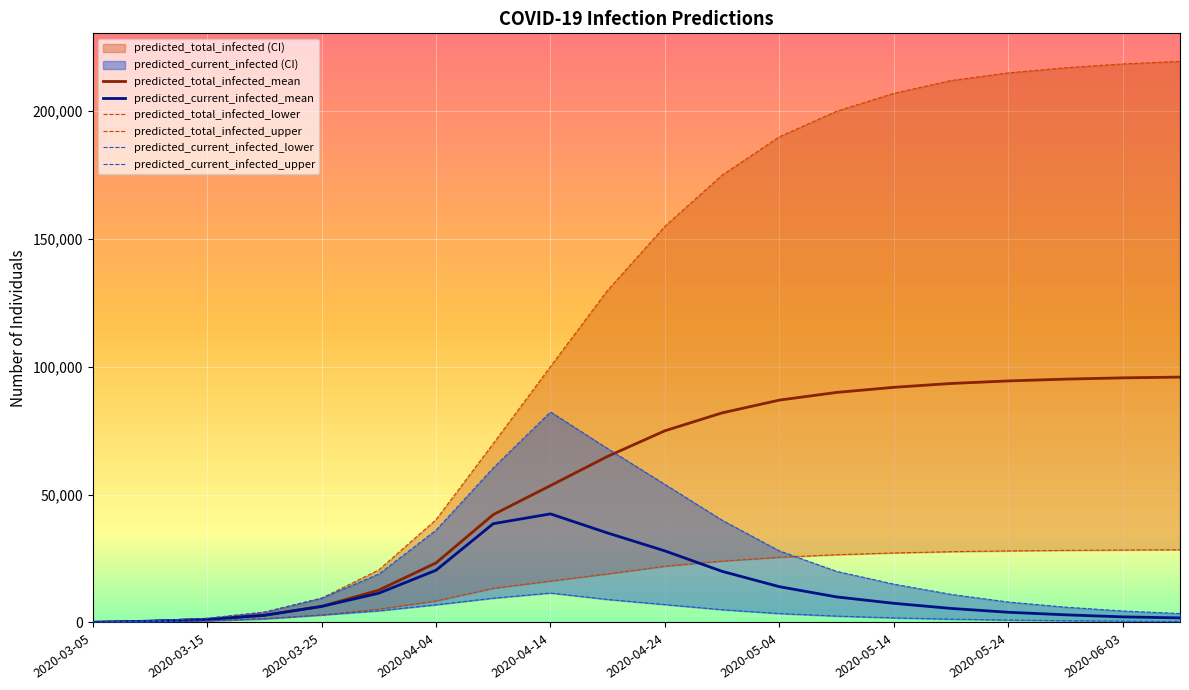

True or false: predicted_current_infected_lower and predicted_current_infected_upper cross at least once.

False